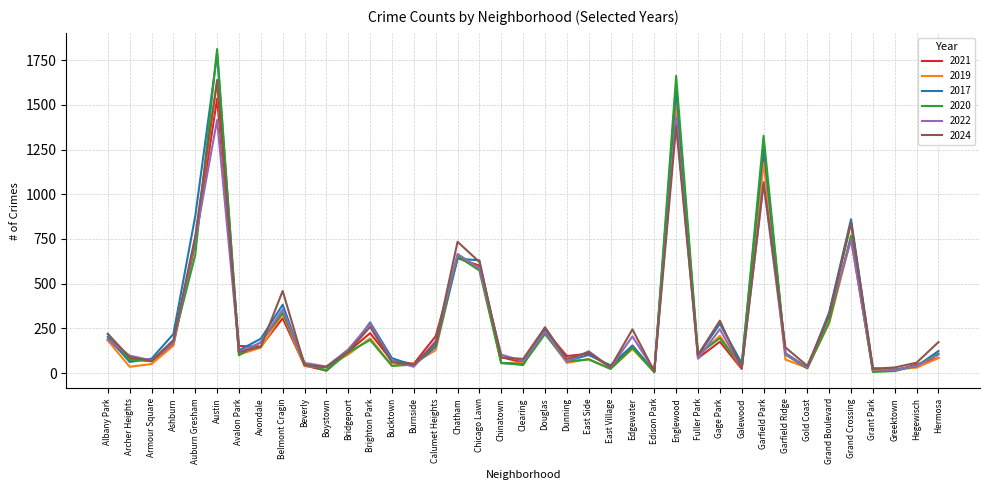

What is the spread (max minus min) of values at Garfield Ridge?

68